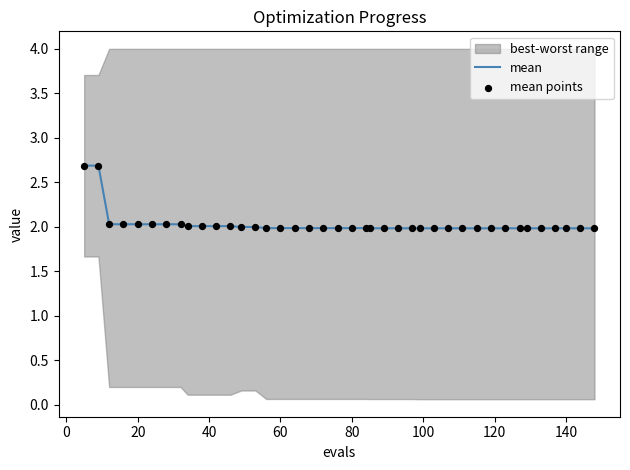

True or false: mean has a value of 1.1 at 60.

False